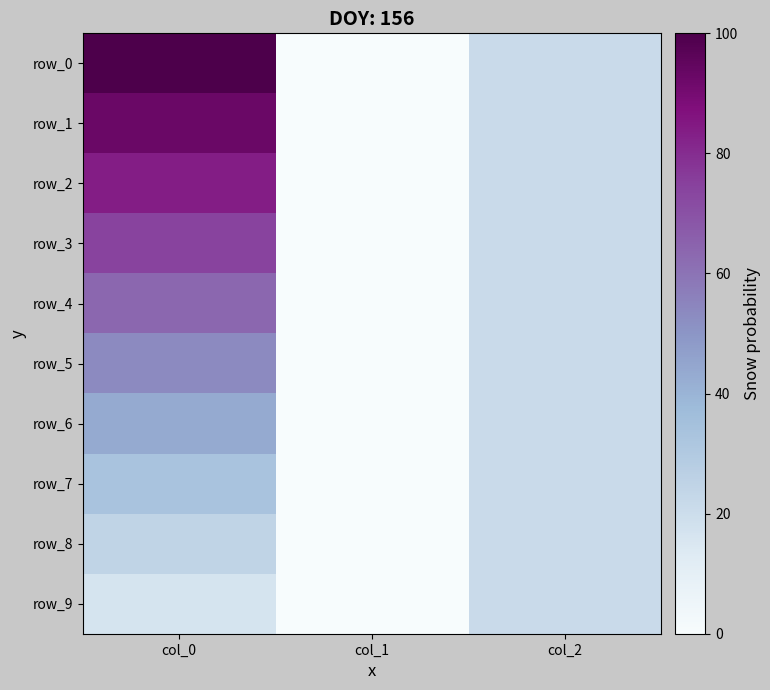

List the labels in order of row_3 value, smallest first.

col_1, col_2, col_0